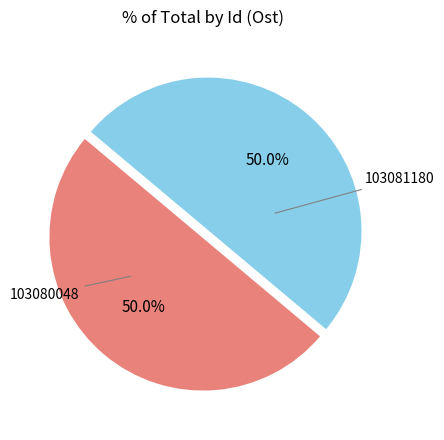

Is it true that 103080048 is 50% of the pie?

True